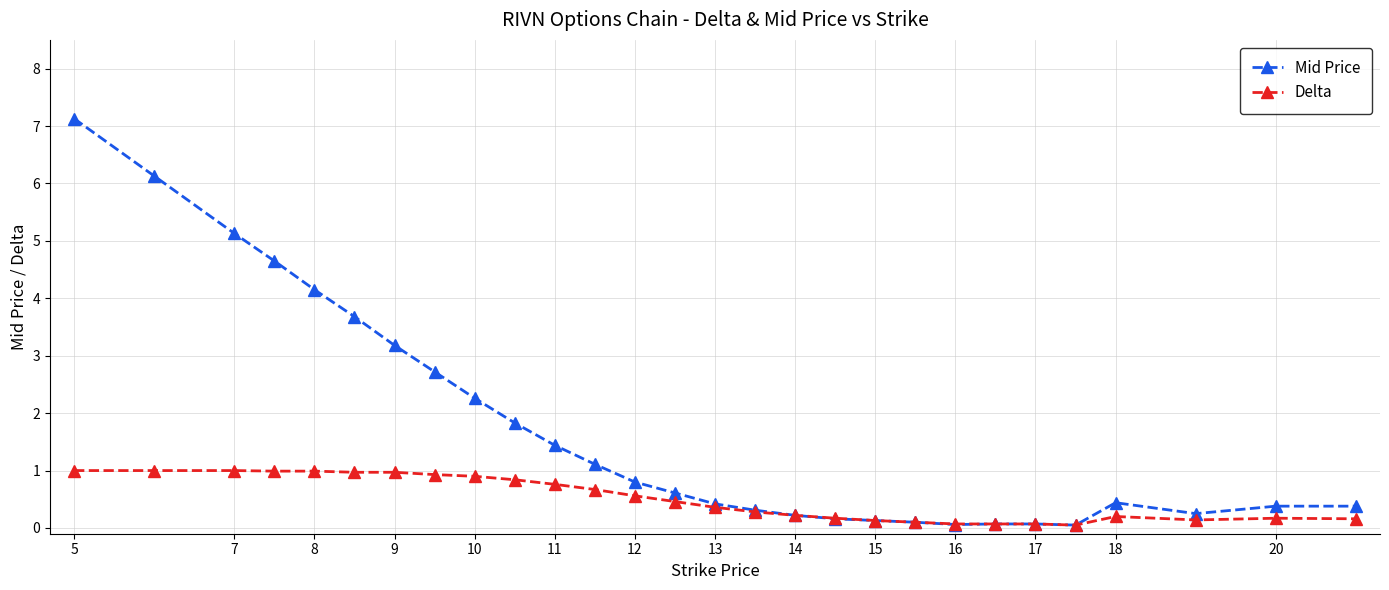

At how many categories does at least one series exceed 3?

7